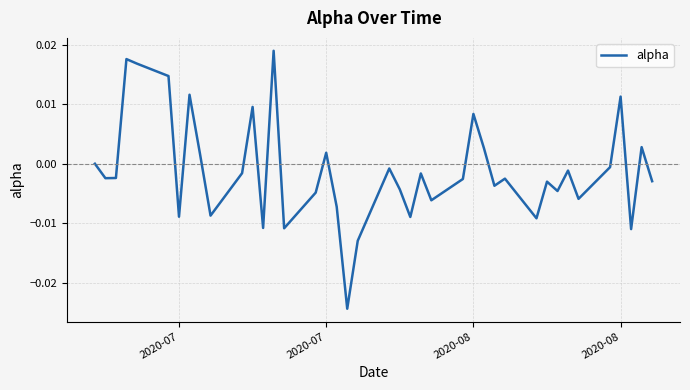

Does the chart display data point markers on the line(s)?

No